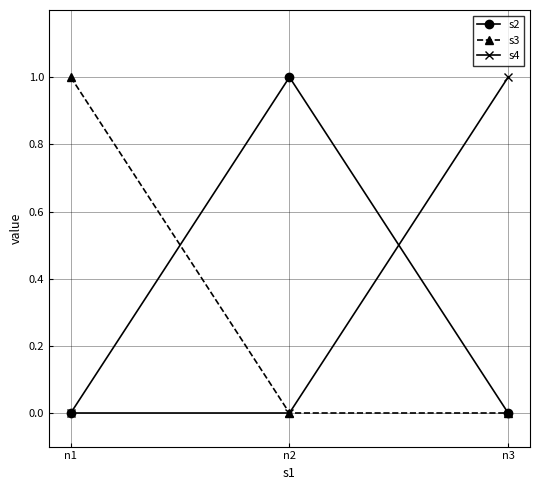

Is it true that s3 equals 1 at n1?

True